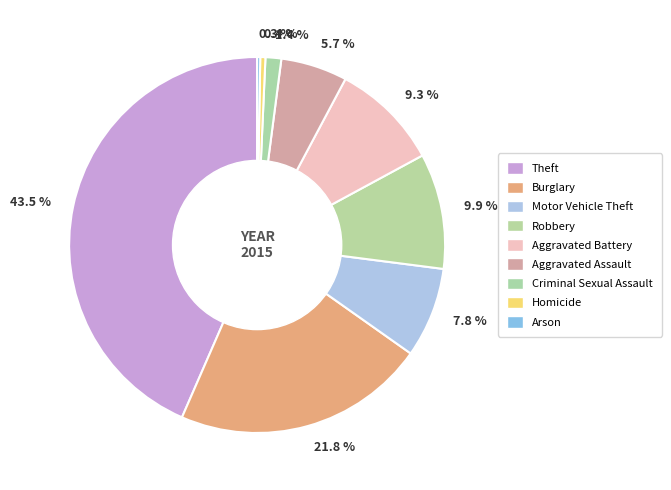

What is the total percentage of 21.8 % and 5.7 %?

27.5%